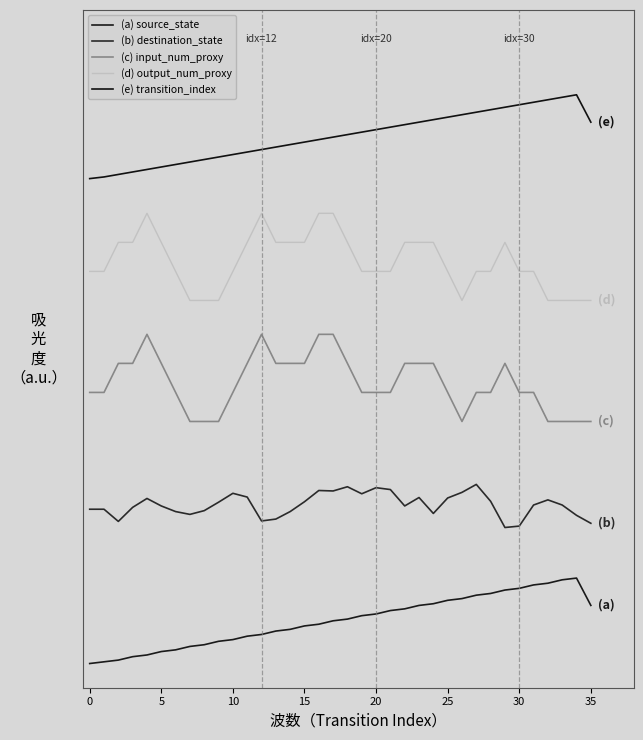

What is the difference between the second highest and minimum values in the (a) source_state series?

17.3